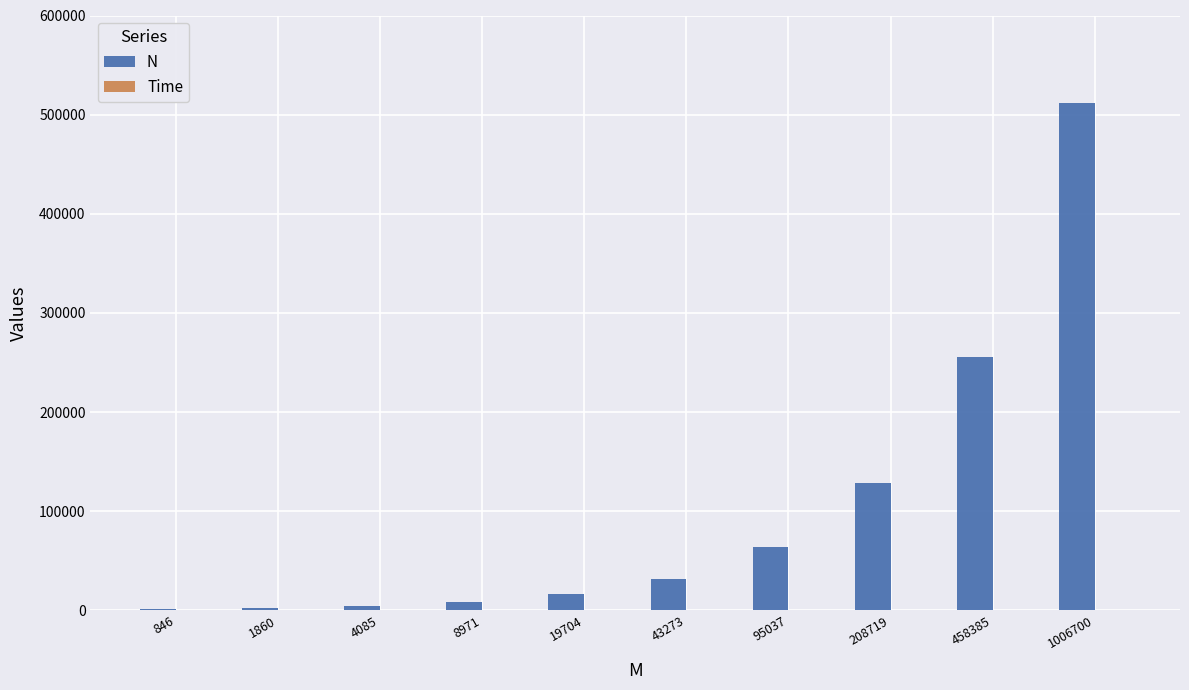

What is the total value across all series at 846?

1000.1